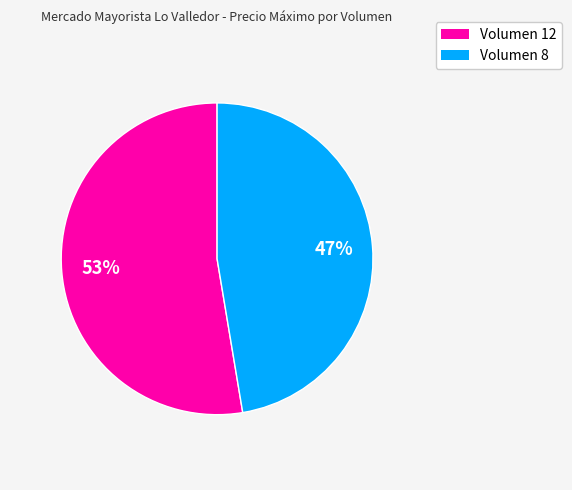

To the nearest percent, what percentage of the pie is Volumen 8?

47%